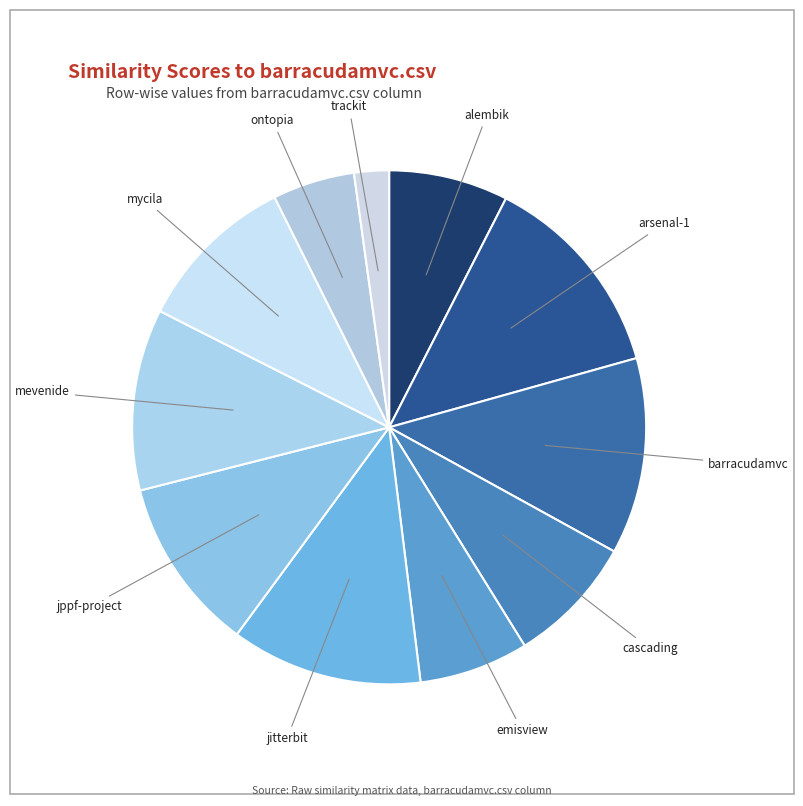

Count the number of slices in the pie.

11